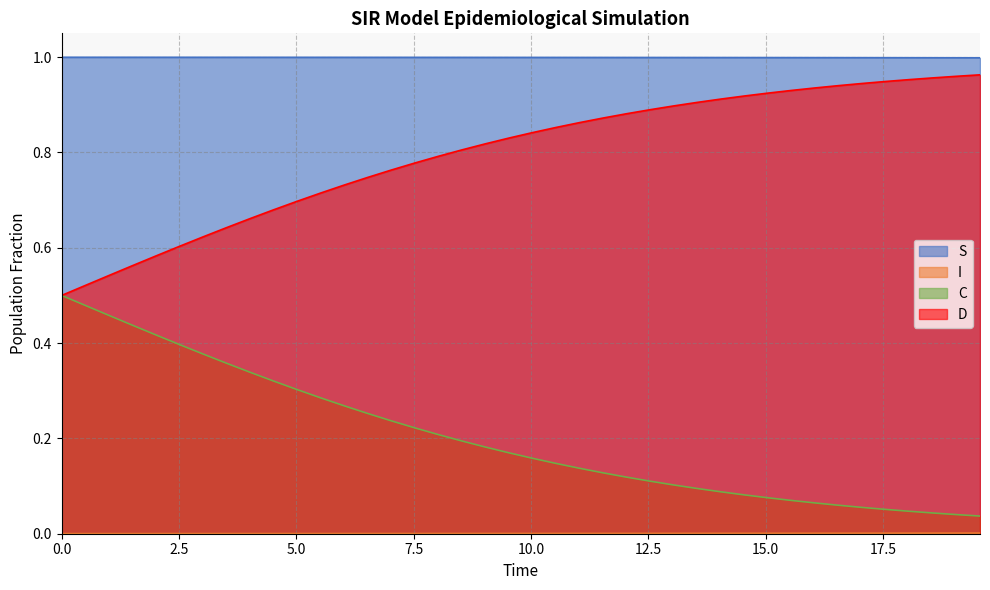

Does the chart display data point markers on the line(s)?

No